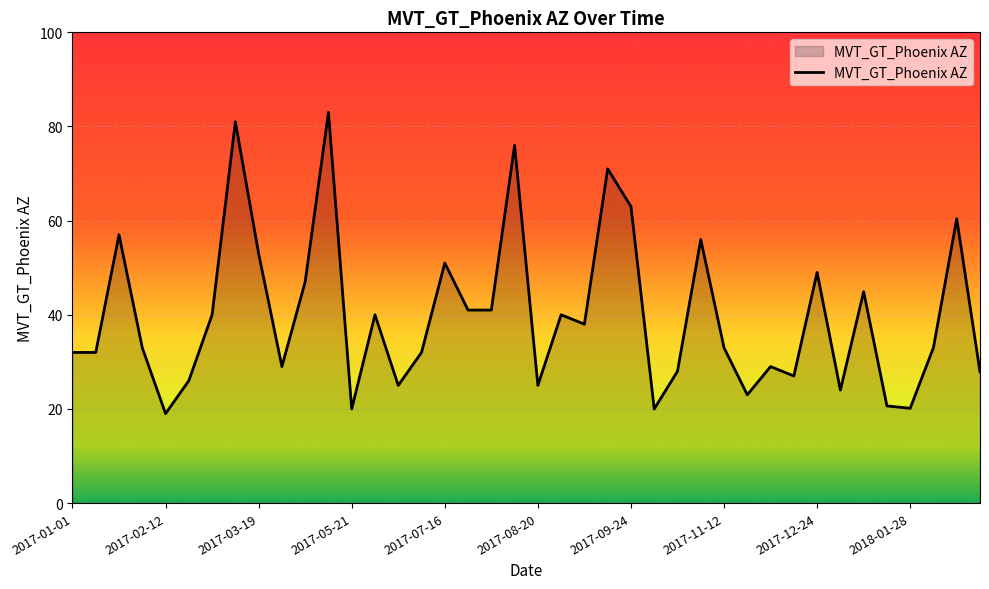

Does the chart display data point markers on the line(s)?

No